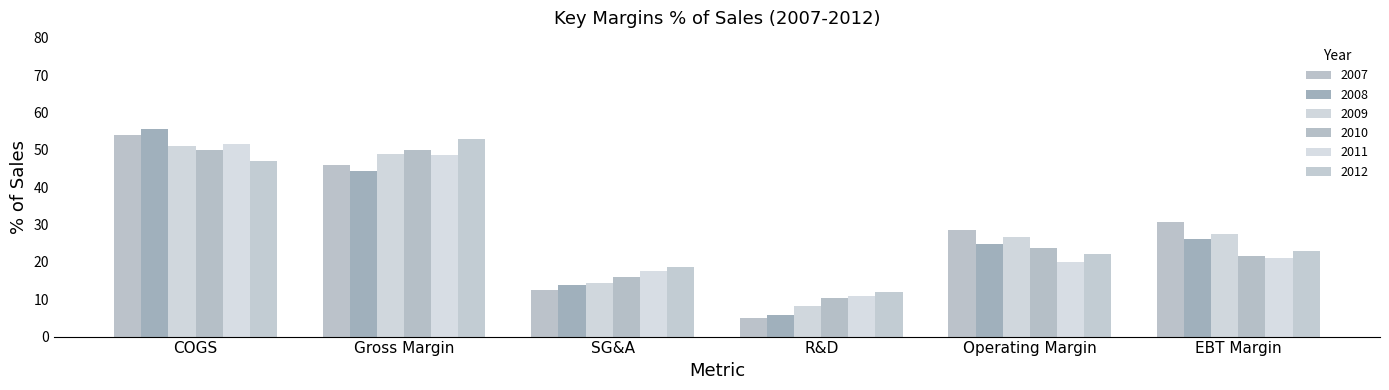

What is the difference between the second highest and second lowest values in the 2008 series?

30.6